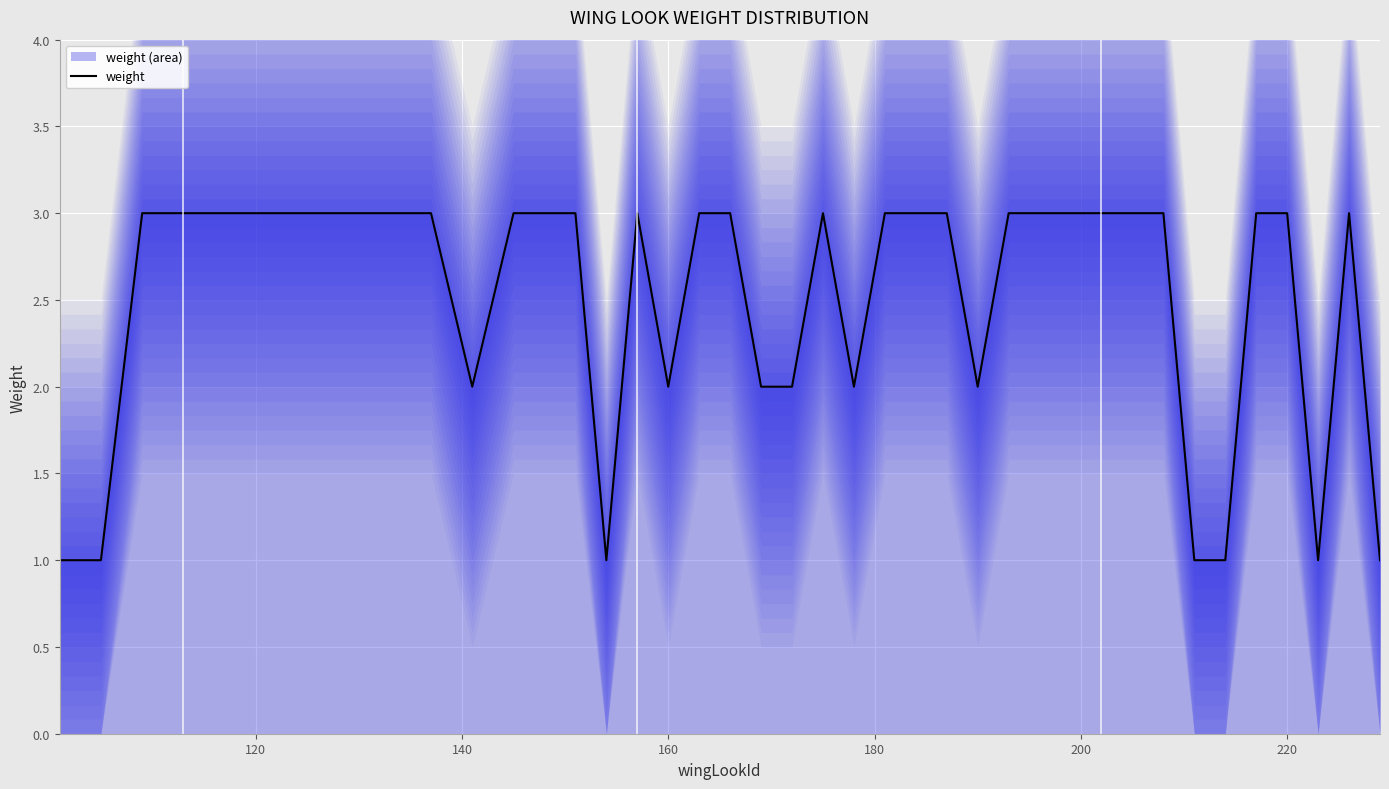

How many distinct data groups are displayed?

1